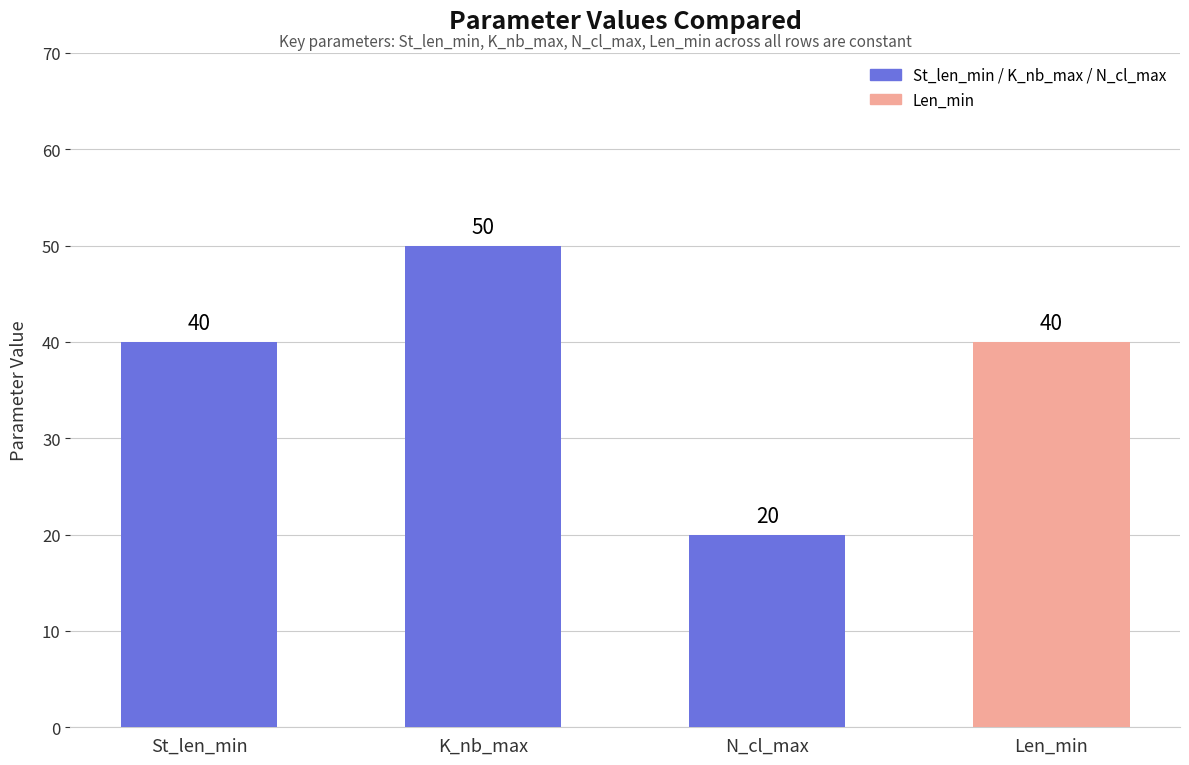

What is the label of the 2nd bar from the right?

N_cl_max